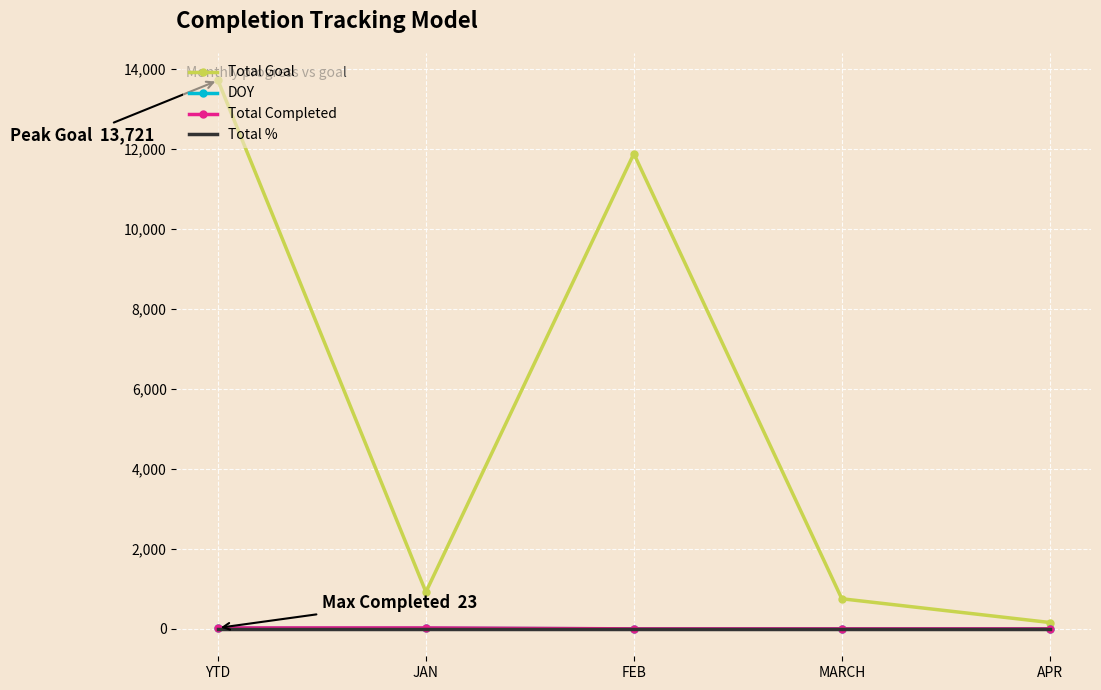

What is the difference between the highest and lowest values at APR?

159